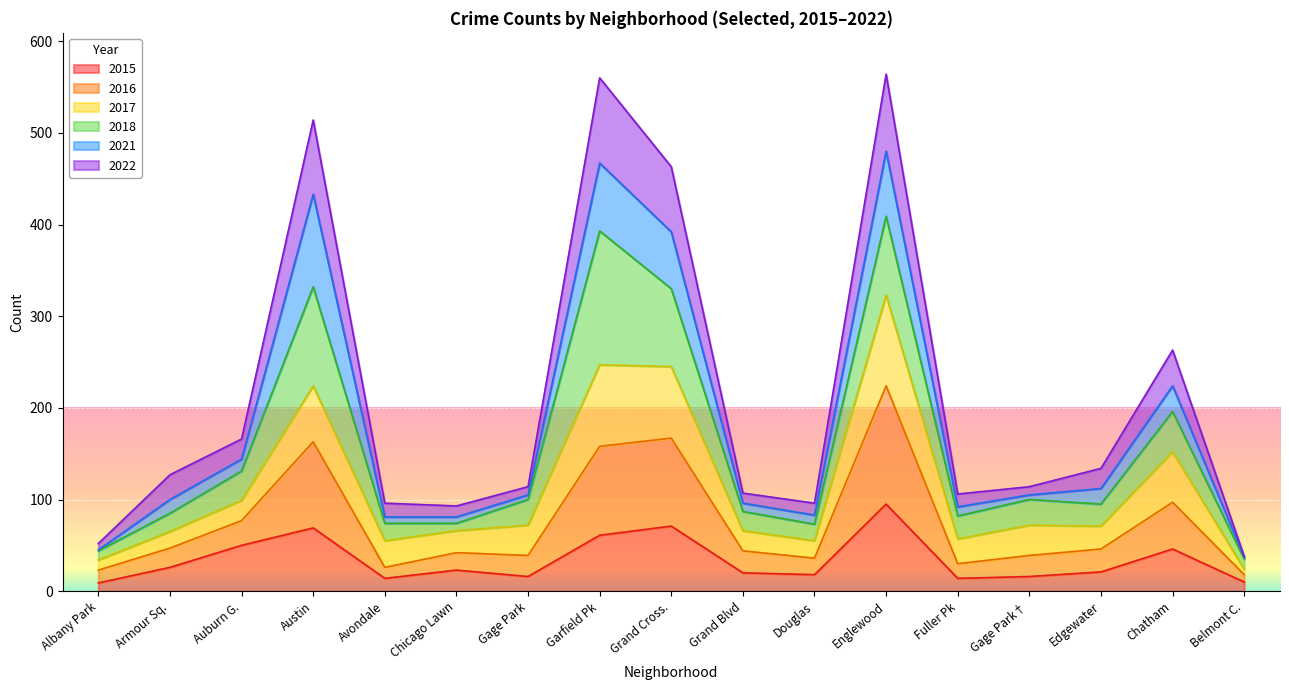

What is the label of the 17th point from the right?

Albany Park